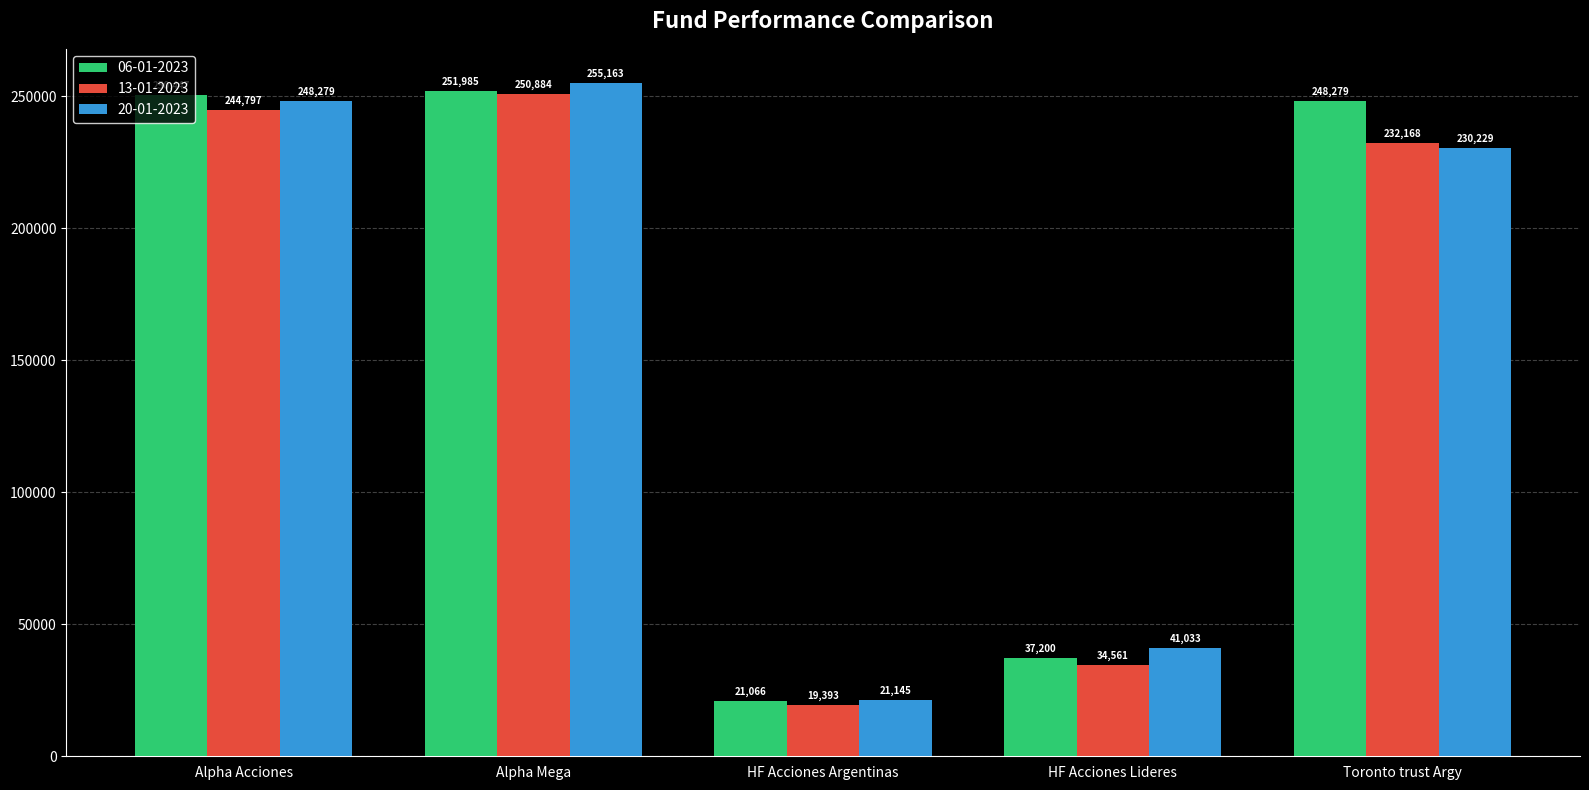

Rank the categories by 20-01-2023 value from lowest to highest.

HF Acciones Argentinas, HF Acciones Lideres, Toronto trust Argy, Alpha Acciones, Alpha Mega